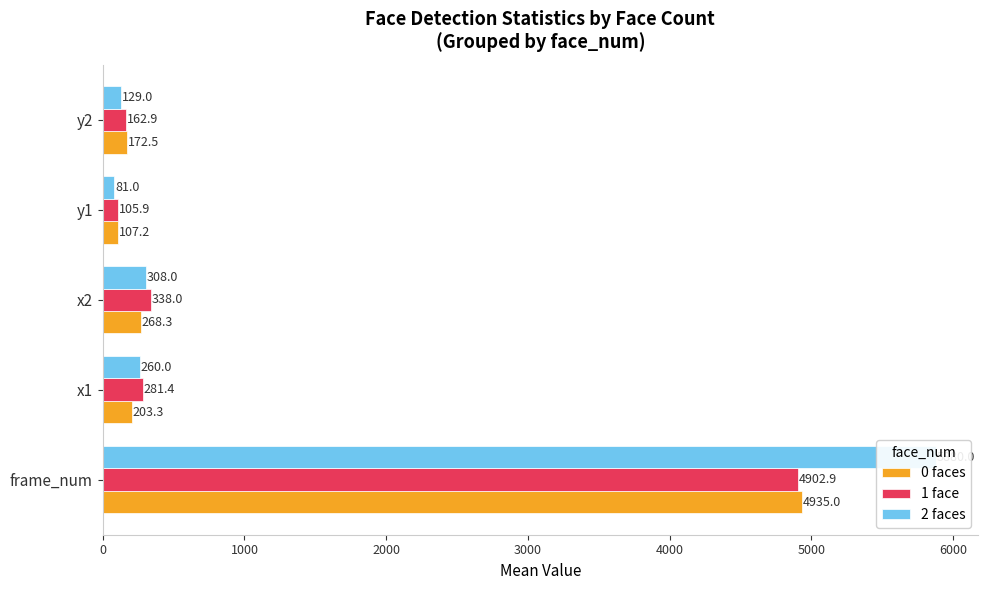

What is the value of the 2 faces bar at the 3rd from the left?

308.0